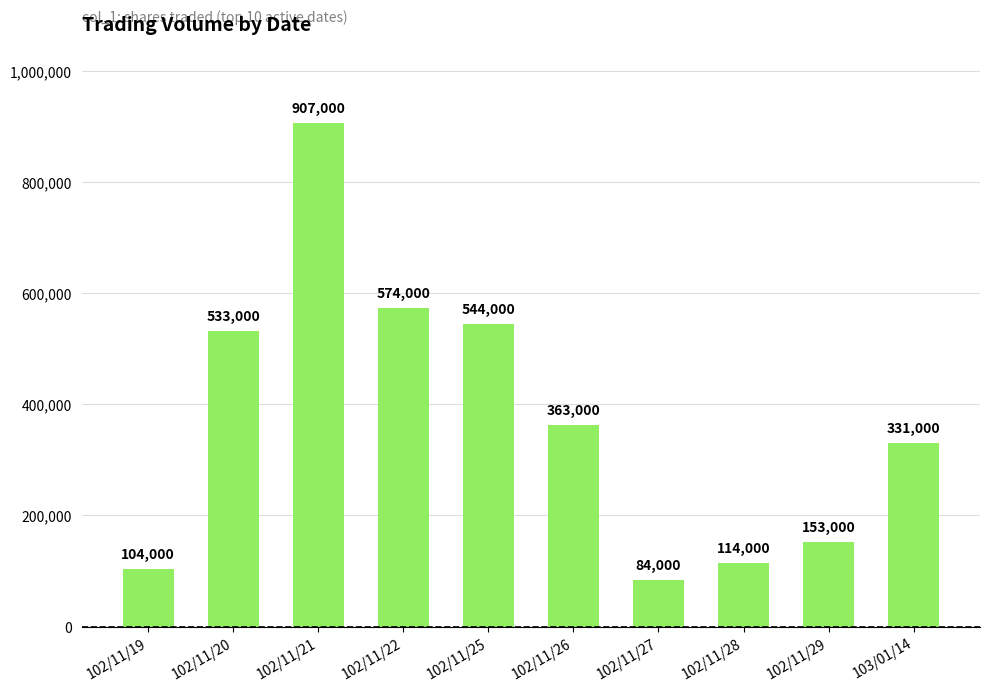

List the labels in order of value, smallest first.

102/11/27, 102/11/19, 102/11/28, 102/11/29, 103/01/14, 102/11/26, 102/11/20, 102/11/25, 102/11/22, 102/11/21